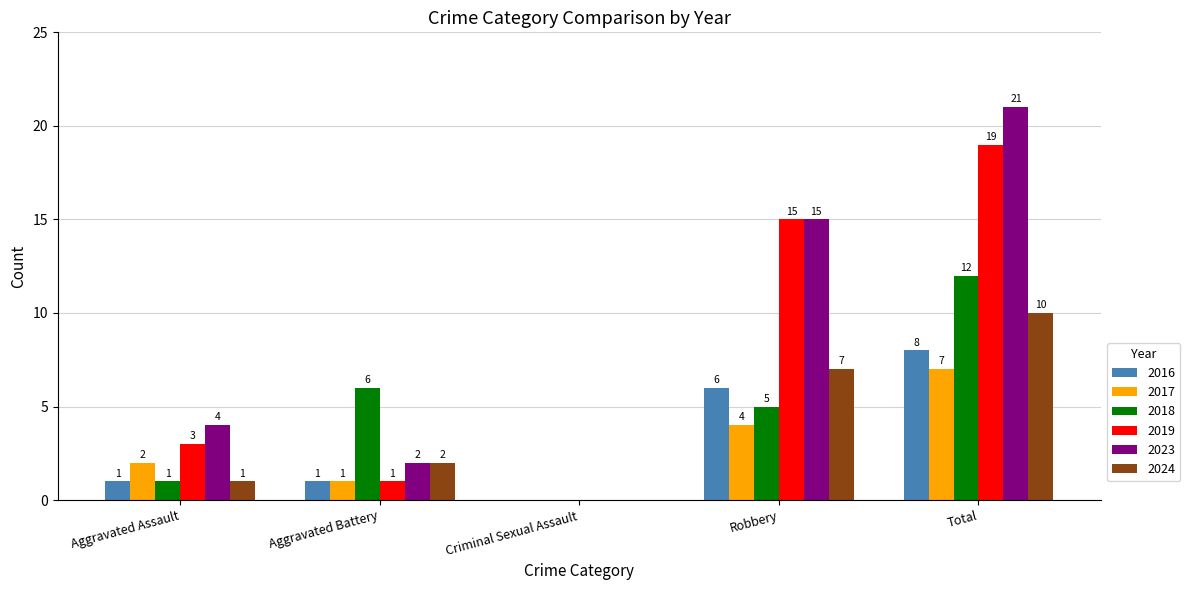

How many categories are shown in the chart?

5